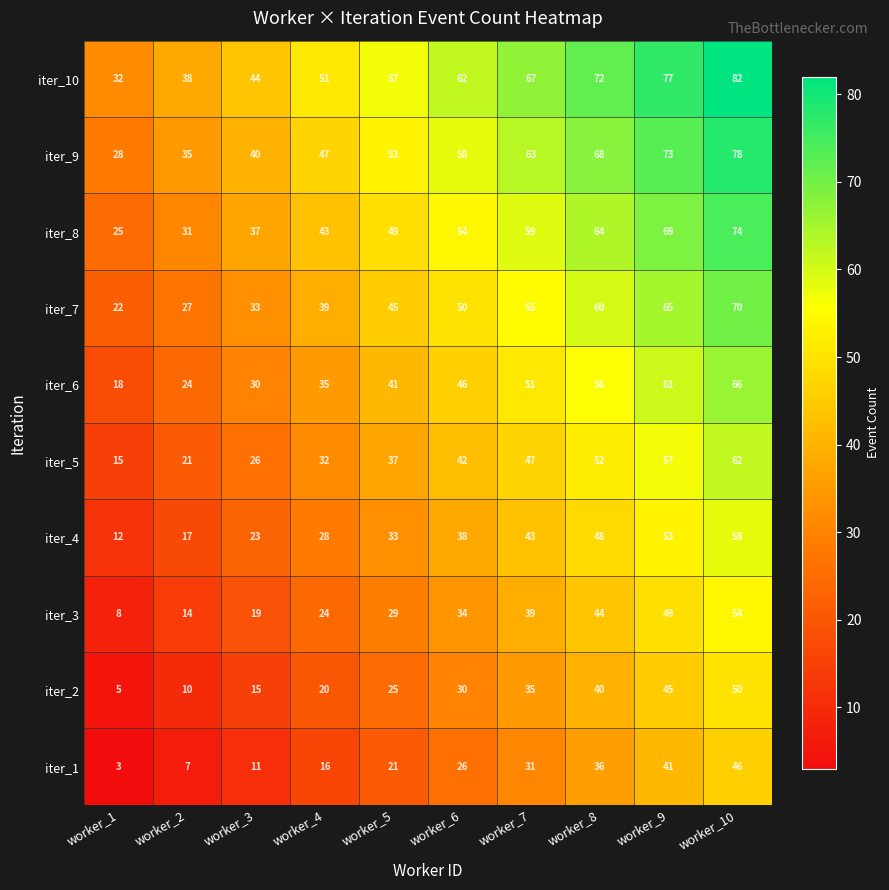

Where is iter_2 nearest to the value 27?

worker_5